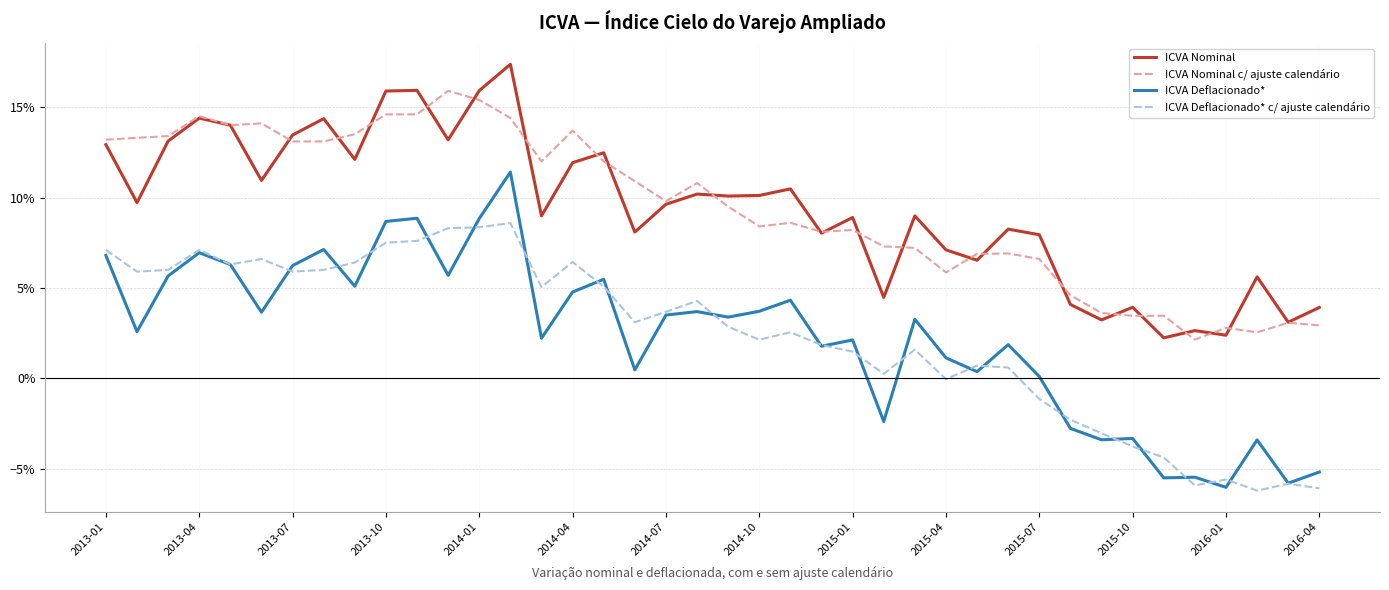

True or false: ICVA Deflacionado* and ICVA Nominal c/ ajuste calendário intersect in this chart.

False